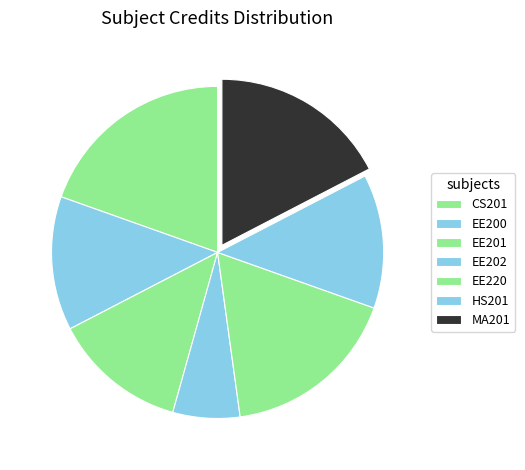

Rank the categories by value from lowest to highest.

EE202, EE200, EE201, HS201, EE220, MA201, CS201